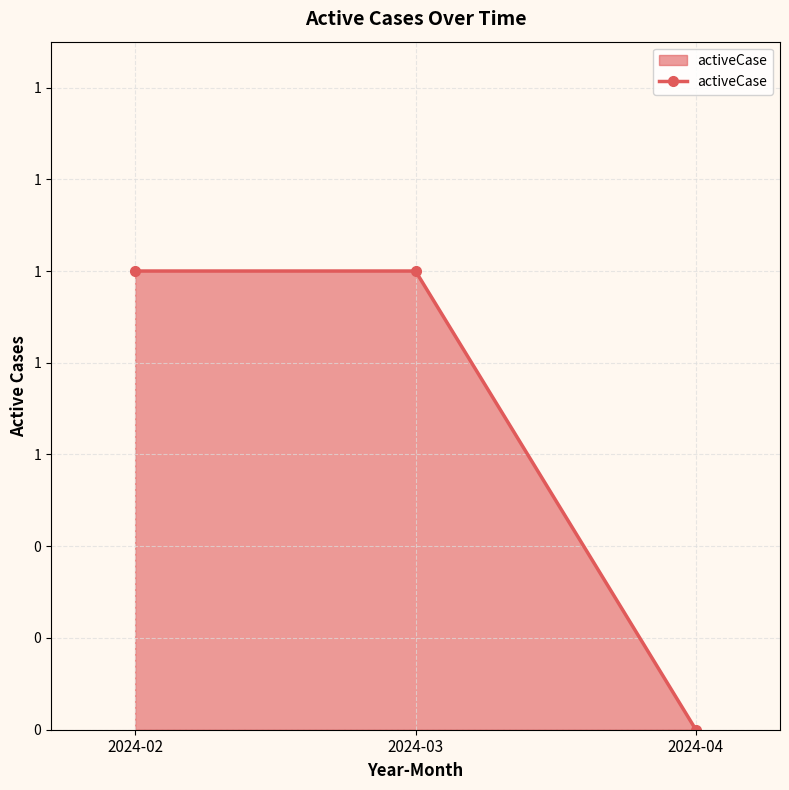

Is this an area chart (filled region under the line)?

Yes